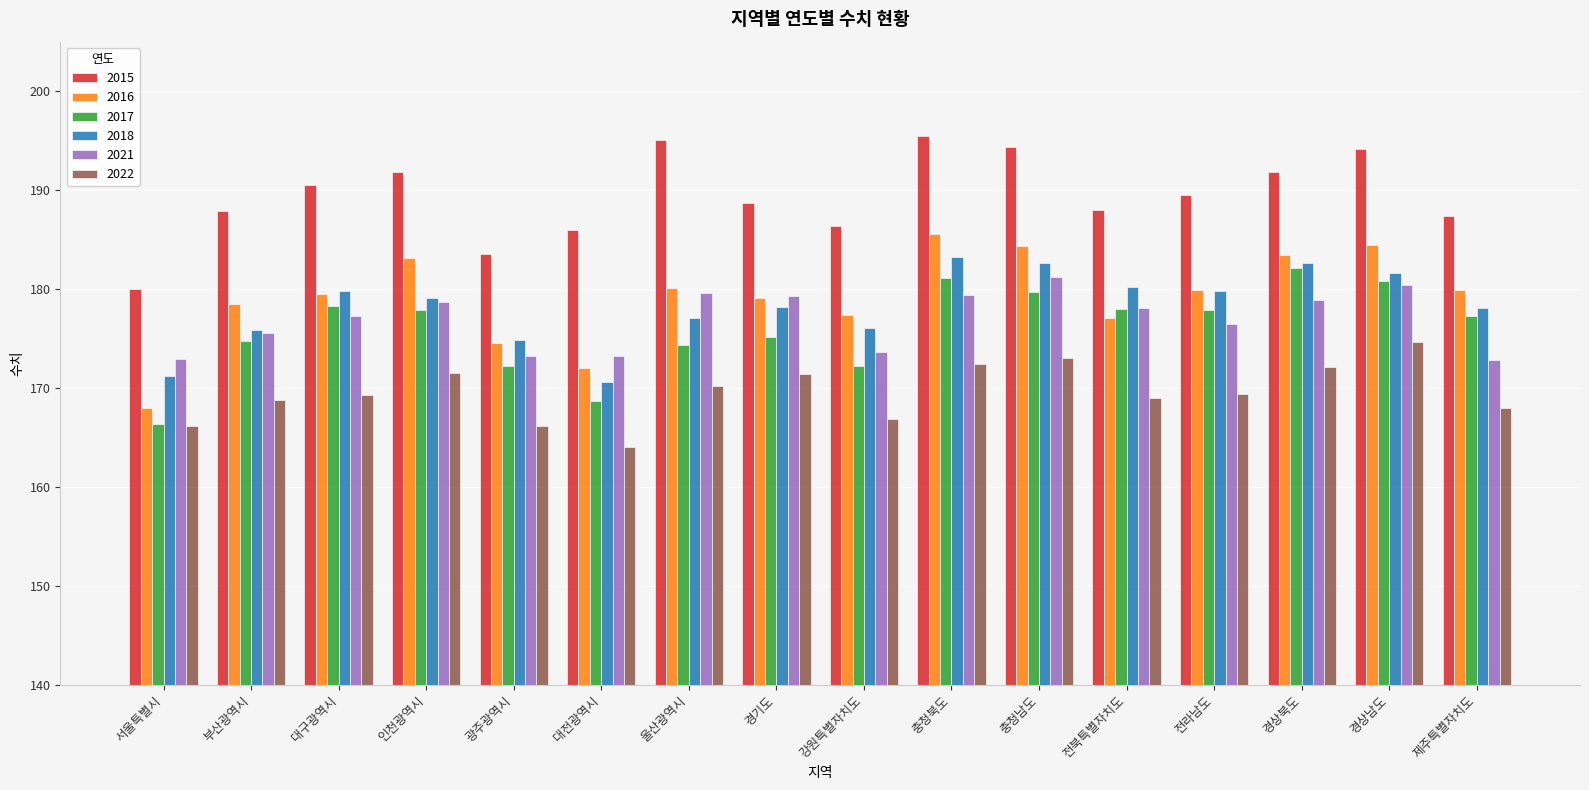

Rank the series at 대전광역시 from highest to lowest value.

2015, 2021, 2016, 2018, 2017, 2022